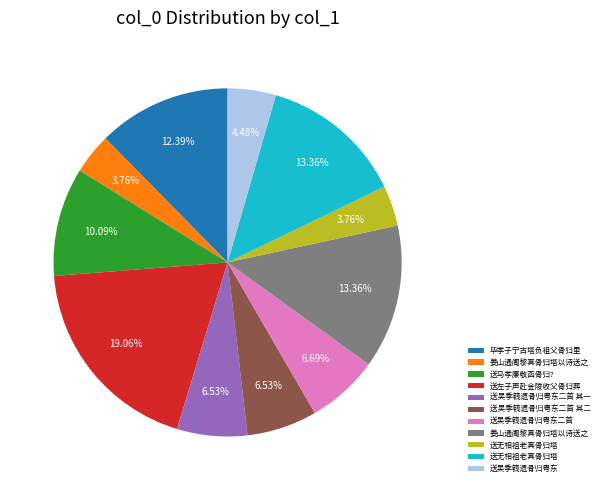

Is there a majority slice in this chart?

No